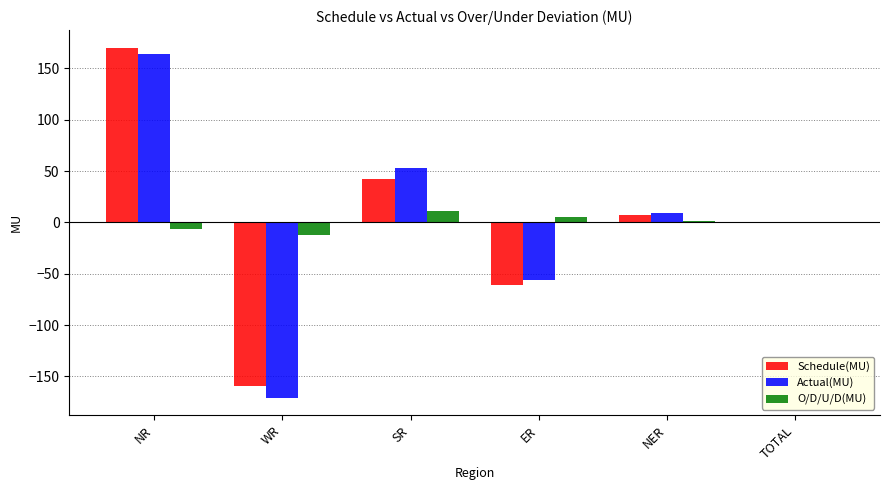

How many distinct data groups are displayed?

3